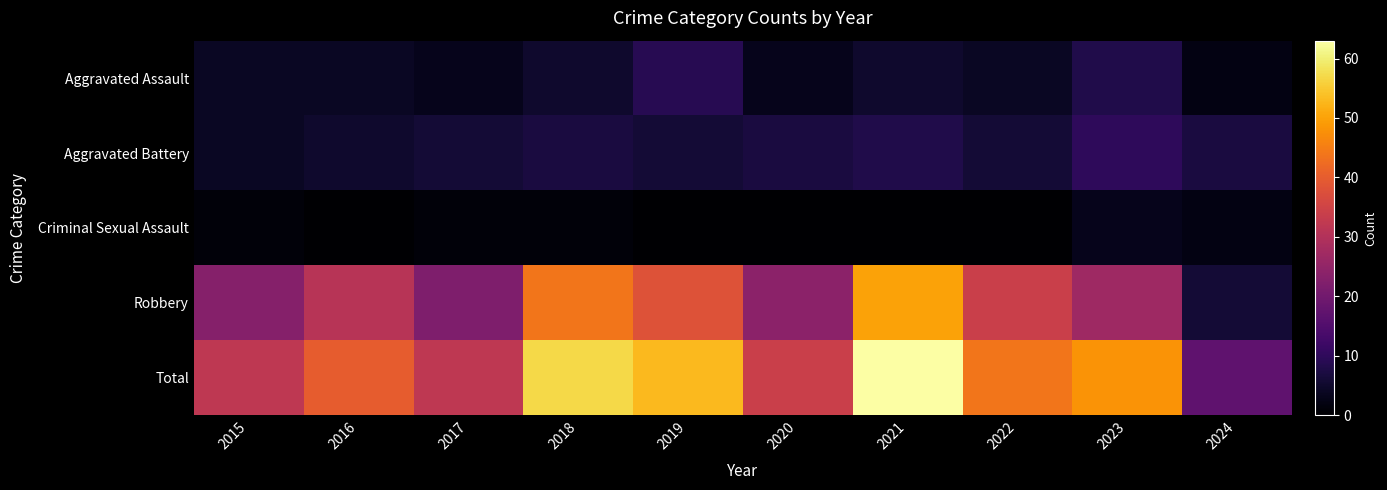

Between 2021 and 2023, which series saw the biggest shift?

Robbery